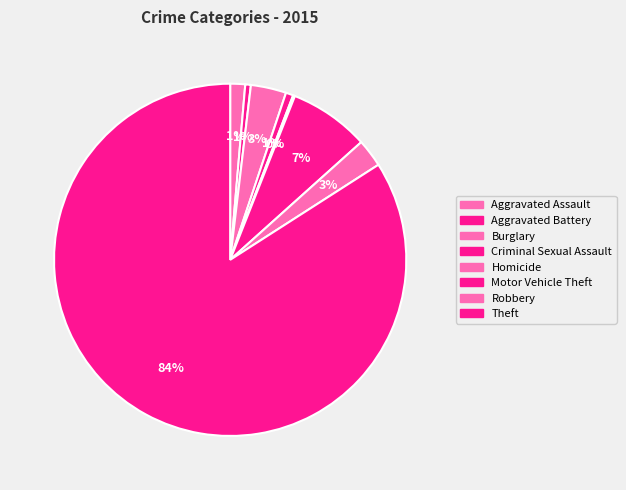

Rank the categories by value from highest to lowest.

Theft, Motor Vehicle Theft, Burglary, Robbery, Aggravated Assault, Criminal Sexual Assault, Aggravated Battery, Homicide